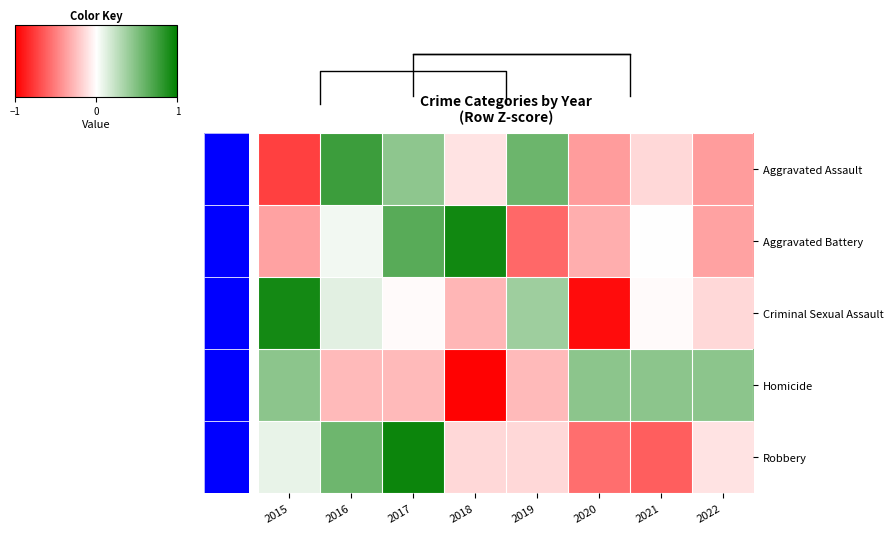

What is the maximum value shown in the chart?

1.9